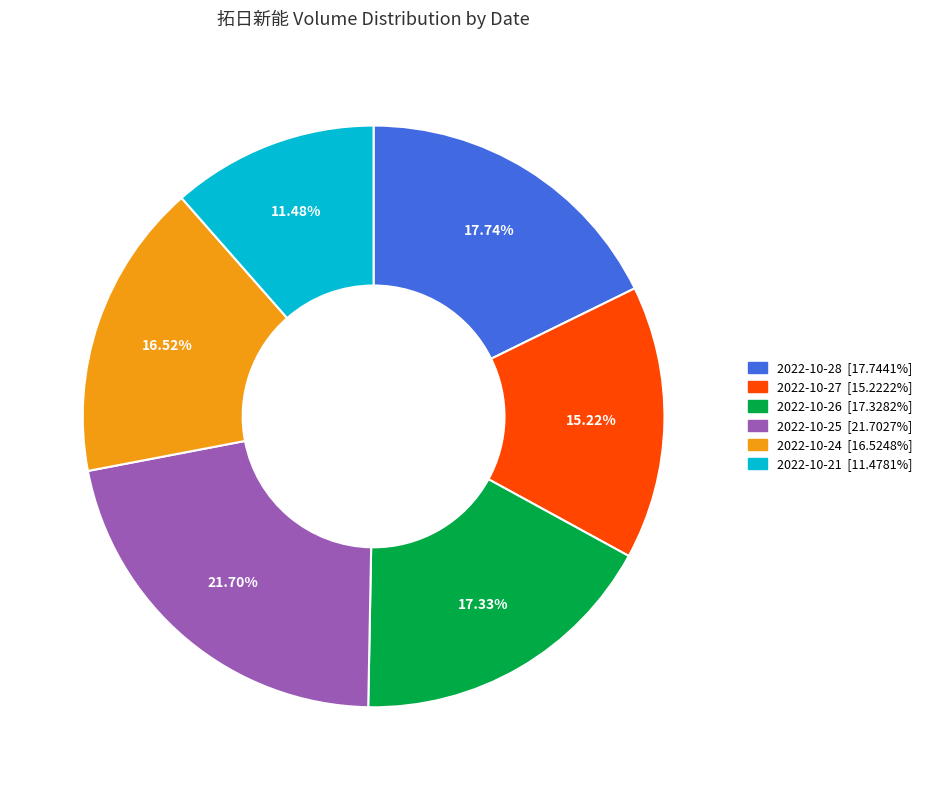

Which has a higher value, 2022-10-27 or 2022-10-24?

2022-10-24